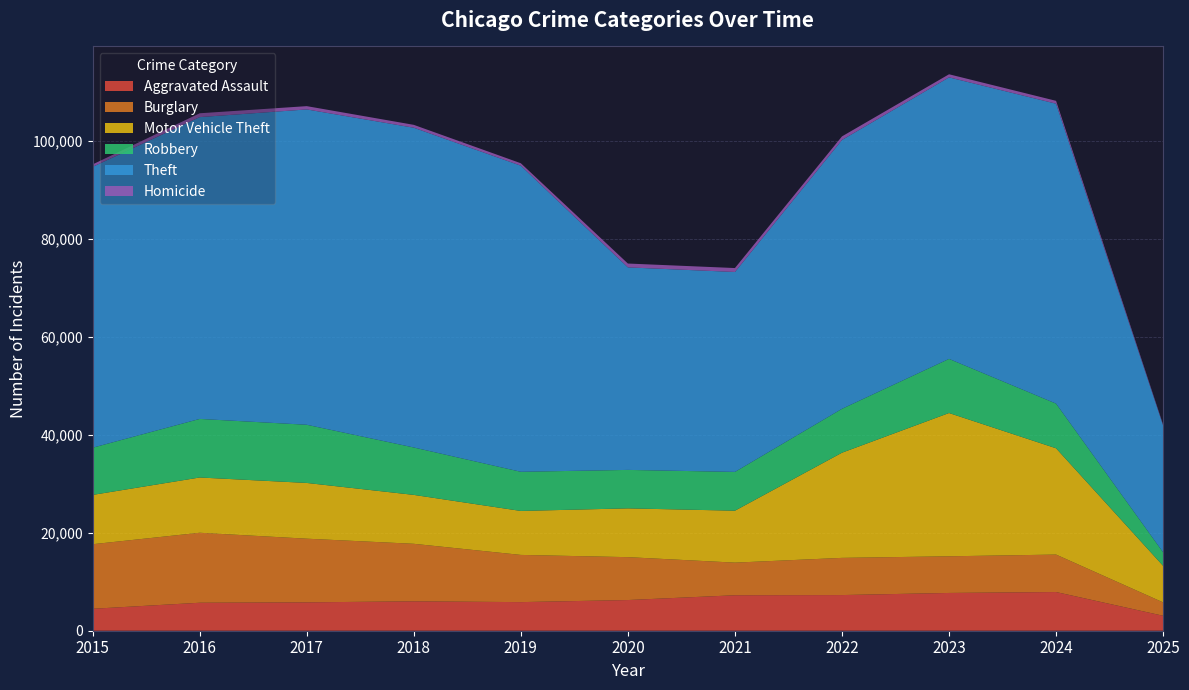

Reading right to left, what are all the values shown in this chart?

Aggravated Assault: 3054	7900	7712	7281	7242	6265	5841	6002	5793	5713	4480
Burglary: 2731	7650	7485	7594	6662	8758	9638	11747	13001	14289	13184
Motor Vehicle Theft: 7459	21701	29255	21472	10604	9960	8978	9985	11380	11285	10068
Robbery: 2758	9121	11052	8965	7920	7855	7995	9681	11881	11960	9638
Theft: 25898	61237	57484	54897	40820	41350	62499	65290	64386	61624	57352
Homicide: 175	587	632	728	806	787	499	588	672	786	496